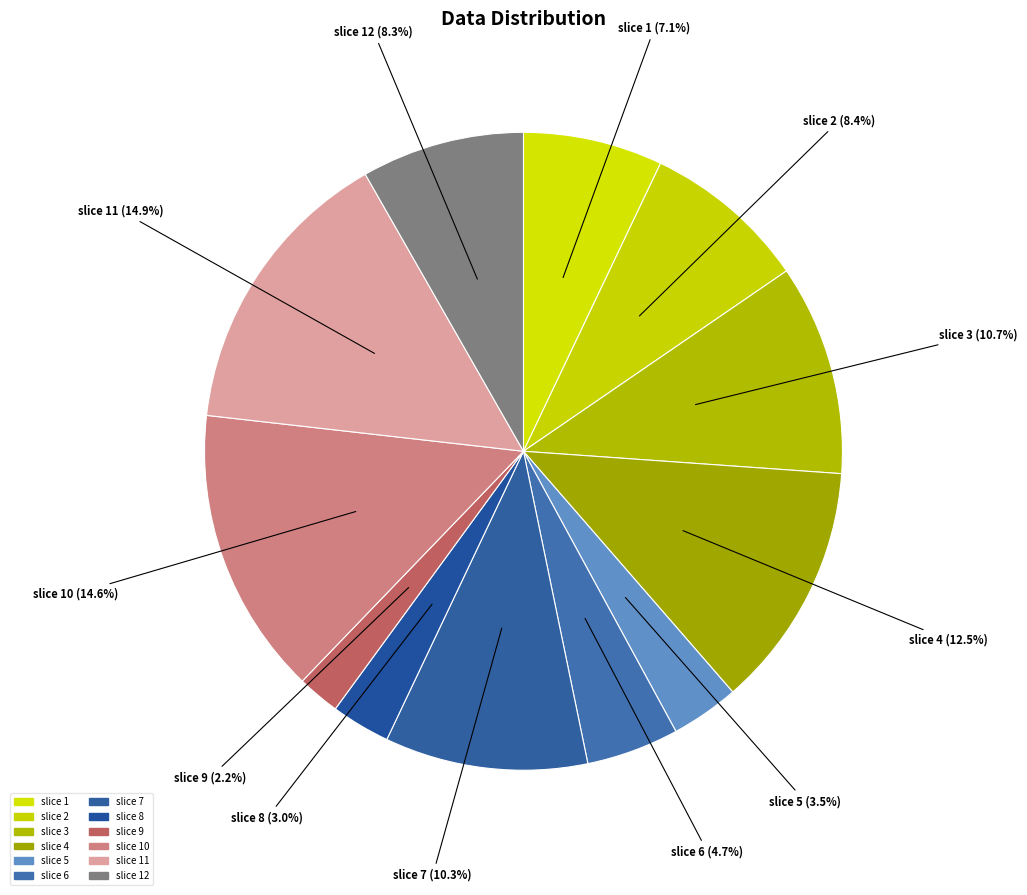

Does slice 1 represent more than half of the total?

No